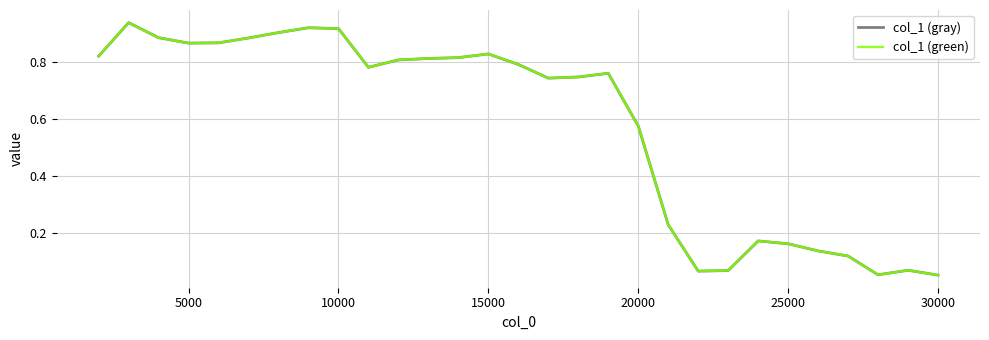

What is the difference between the maximum and minimum values in the col_1 (gray) series?

0.9